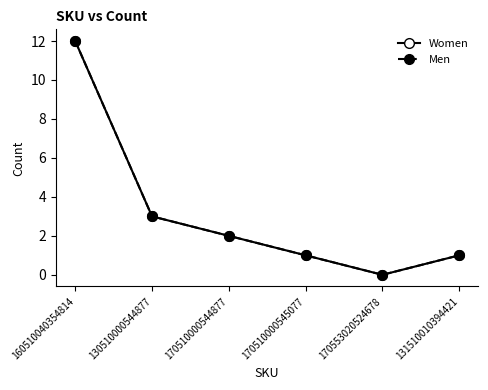

Does the chart have visible grid lines?

No